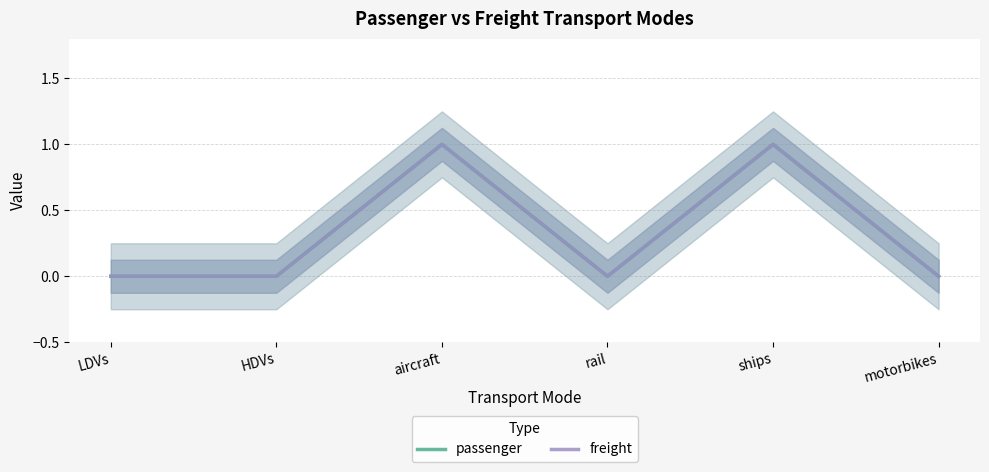

What is the maximum value shown in the chart?

1